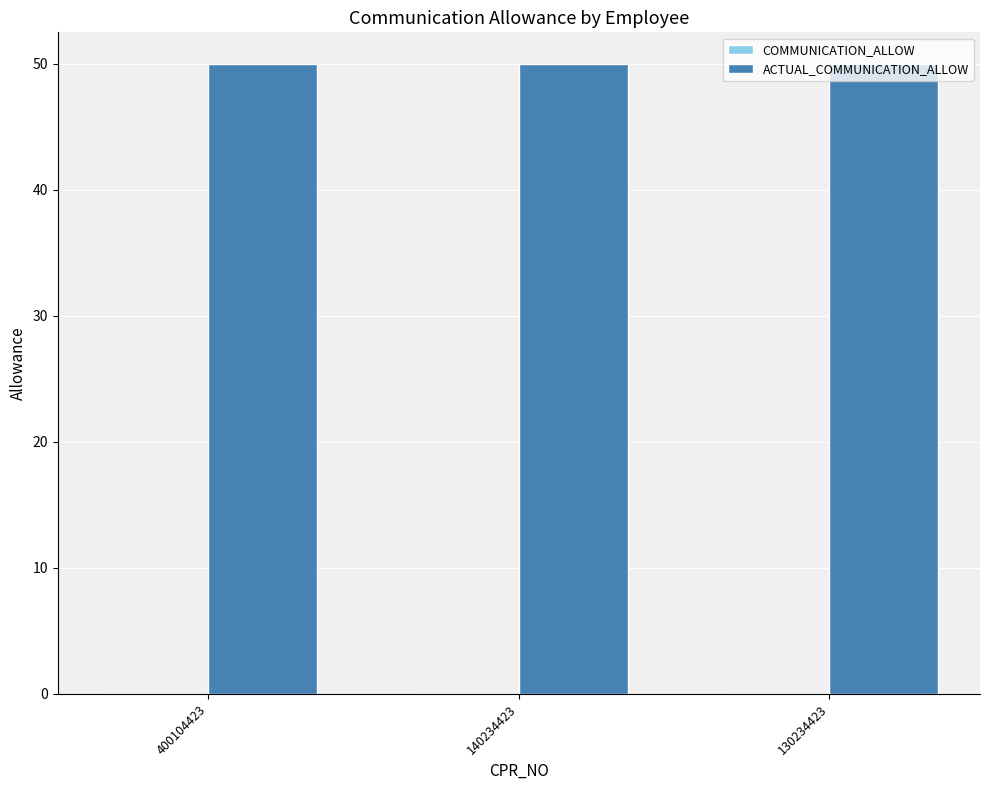

How many categories are shown in the chart?

3